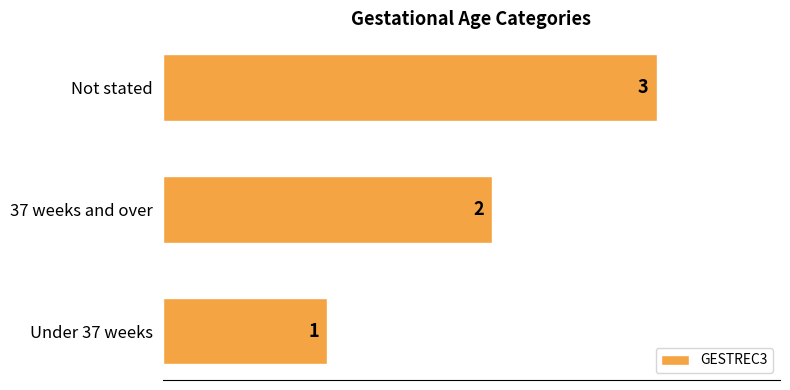

Is it true that the value at Not stated is 3?

True